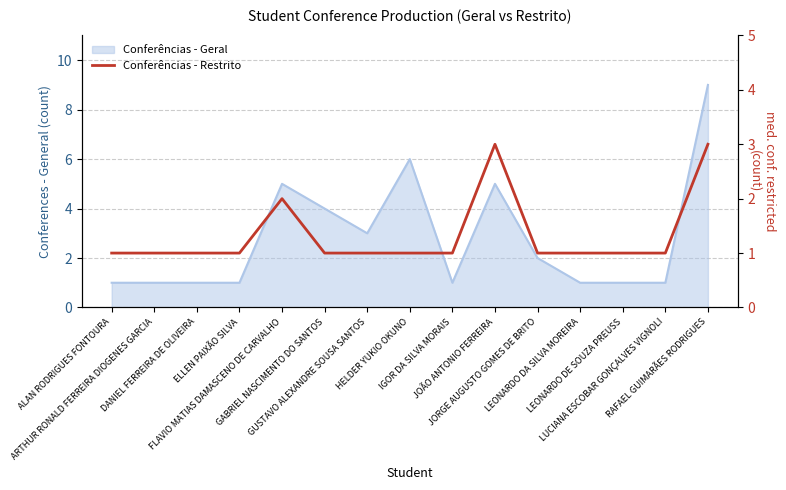

True or false: the data shows 0 at LEONARDO DA SILVA MOREIRA.

False